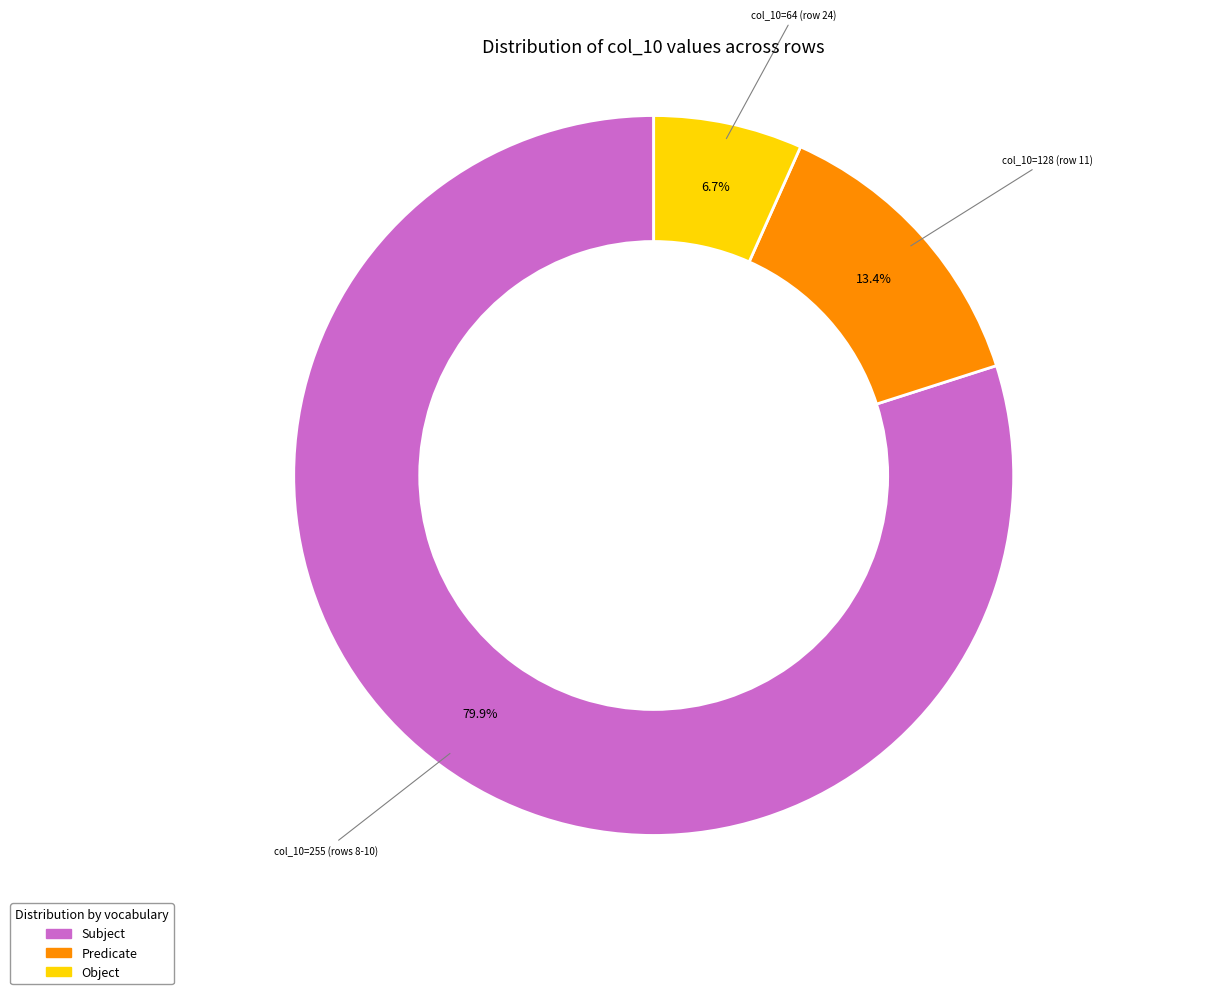

Is there any slice that represents more than half of the pie?

Yes